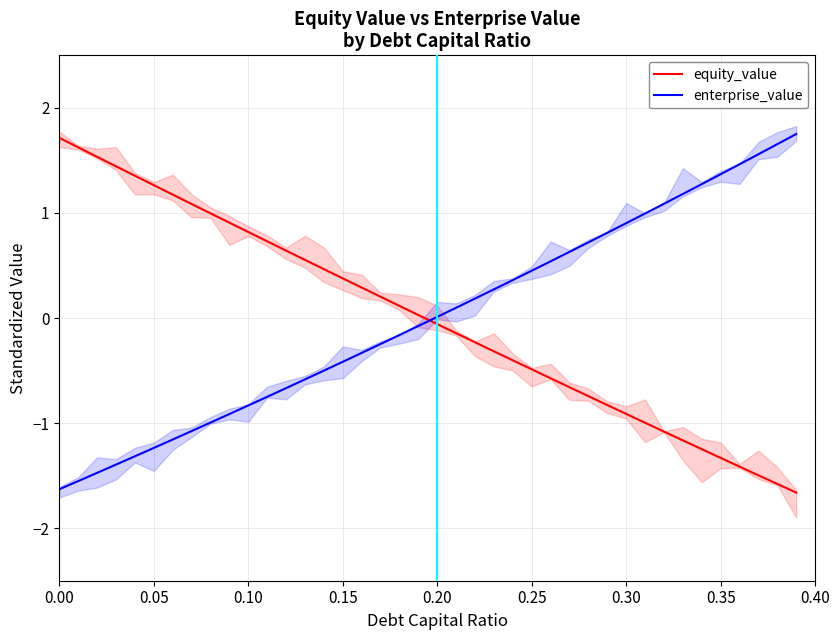

The value of enterprise_value at 0.00 is -1.6. True or false?

True